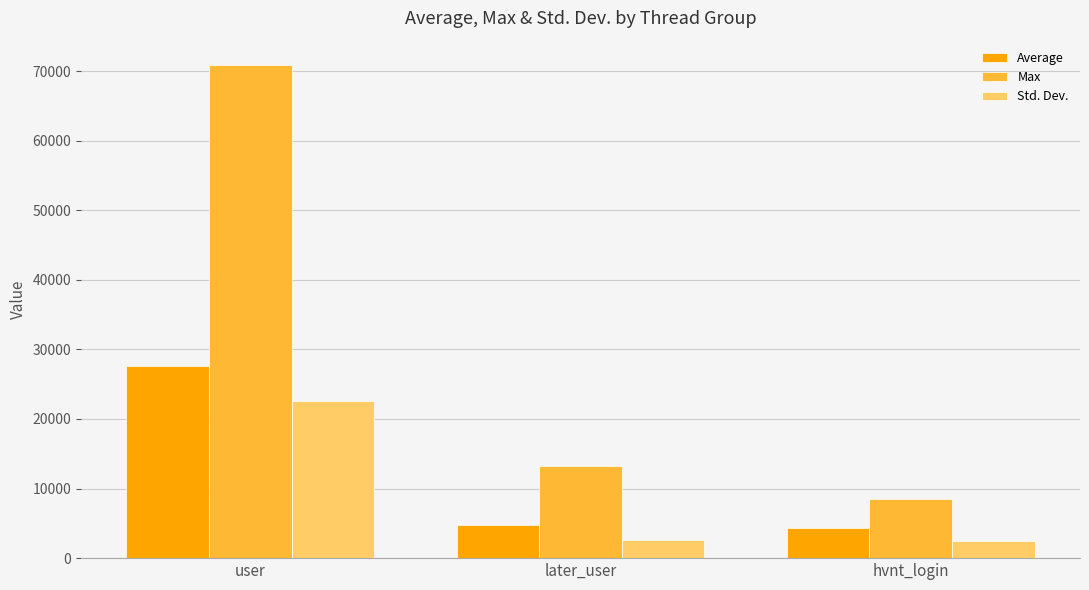

What is the total value across all series at user?

120960.9